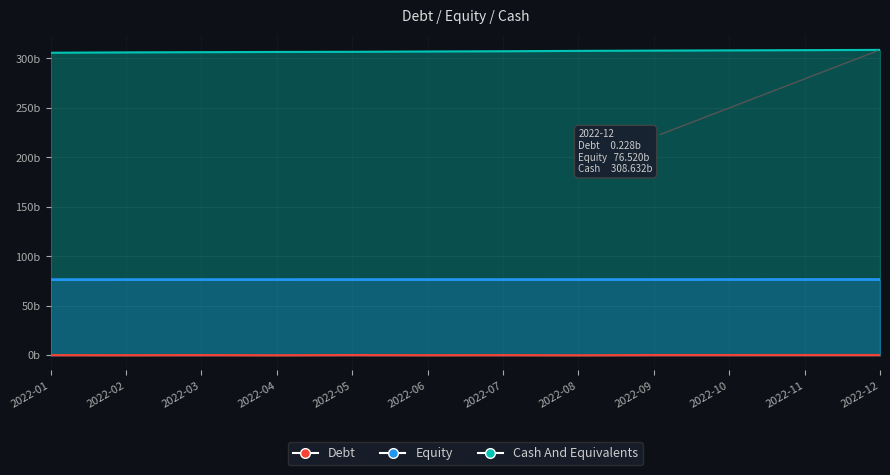

Which label corresponds to the largest value in the chart?

2022-12